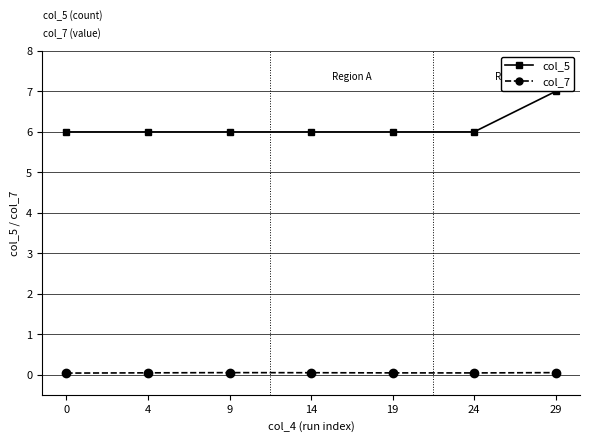

True or false: col_7 and col_5 cross at least once.

False